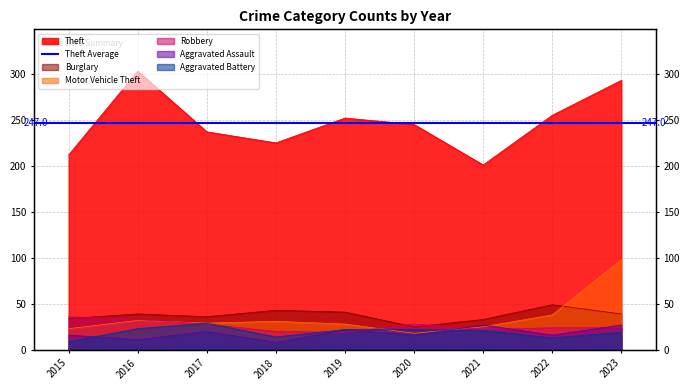

What is the spread (max minus min) of values at 2021?

180